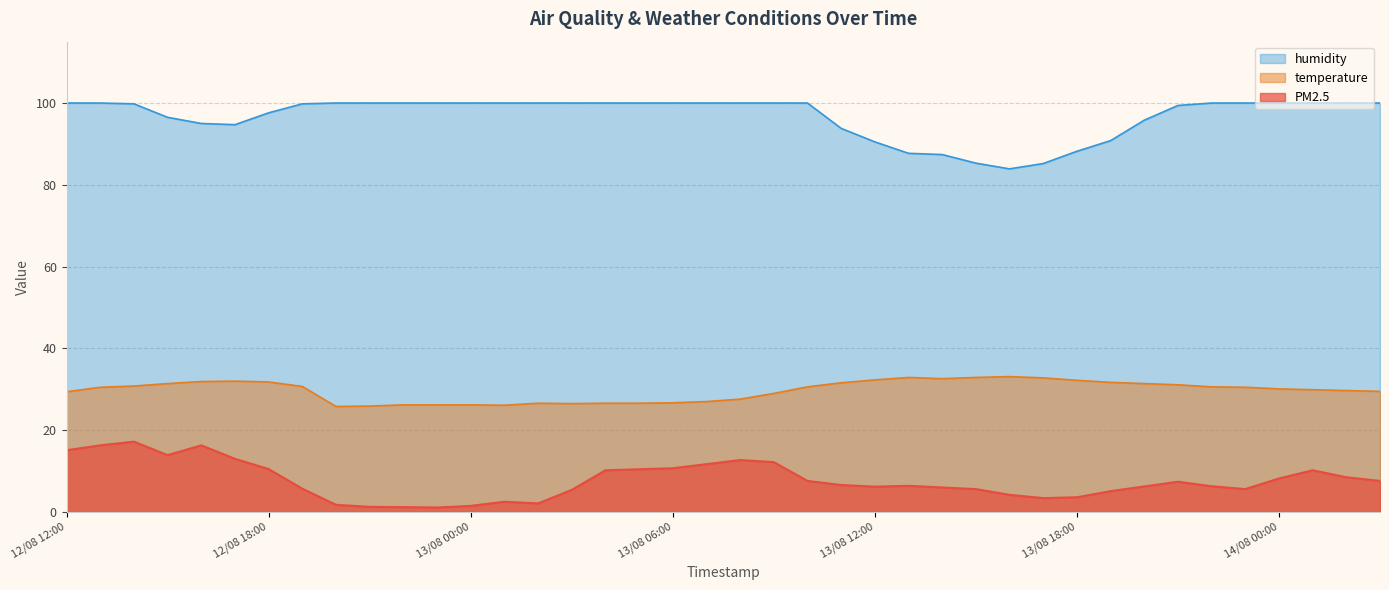

How many categories are shown in the chart?

40